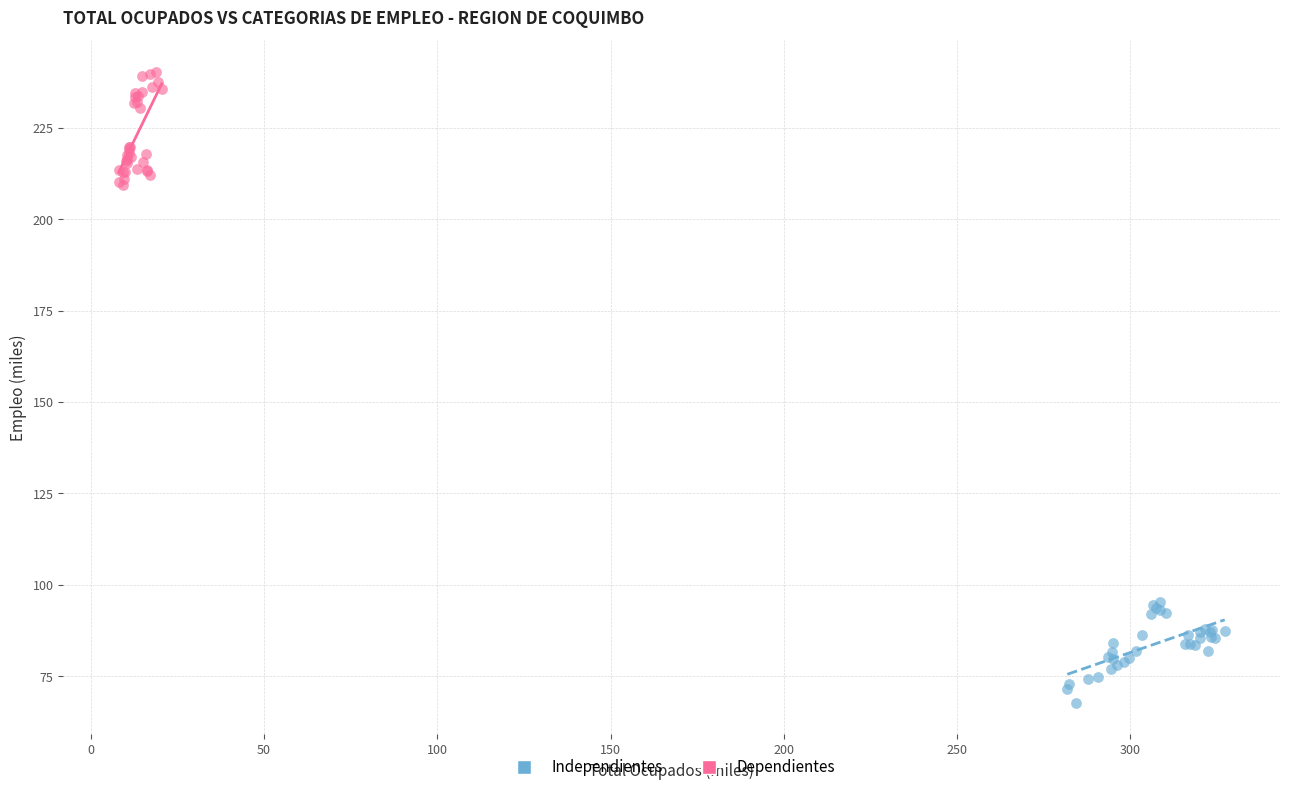

Which series contains the highest Y value?

Dependientes